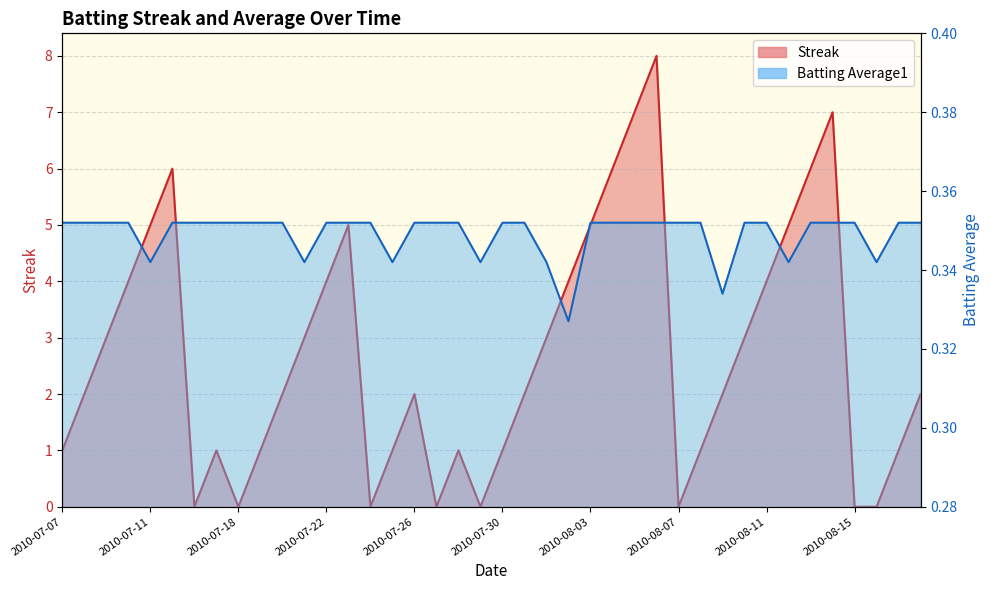

Where is Batting Average1 nearest to the value 0?

2010-08-02